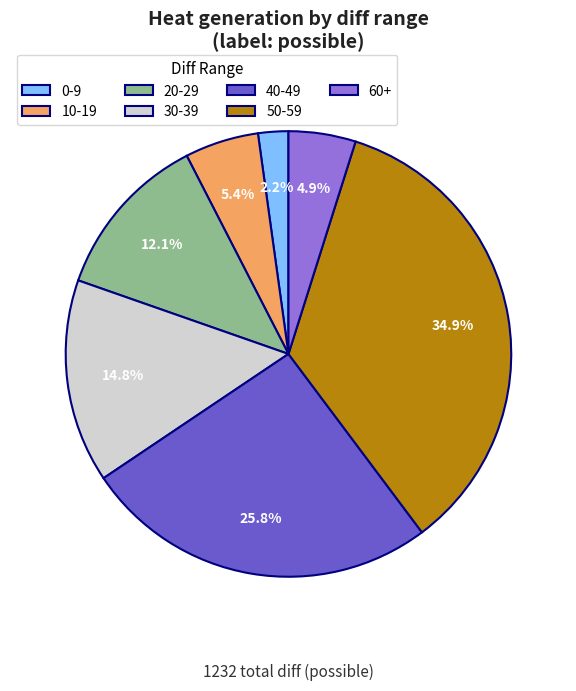

Count the number of slices in the pie.

7